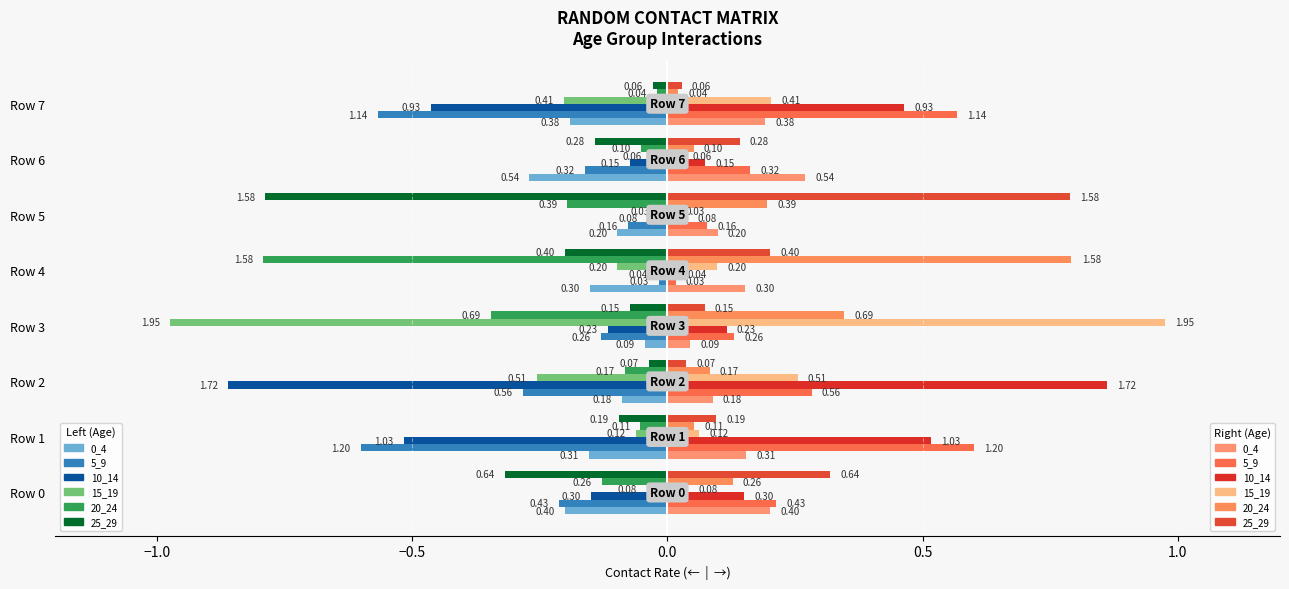

Count the number of data series in this chart.

12